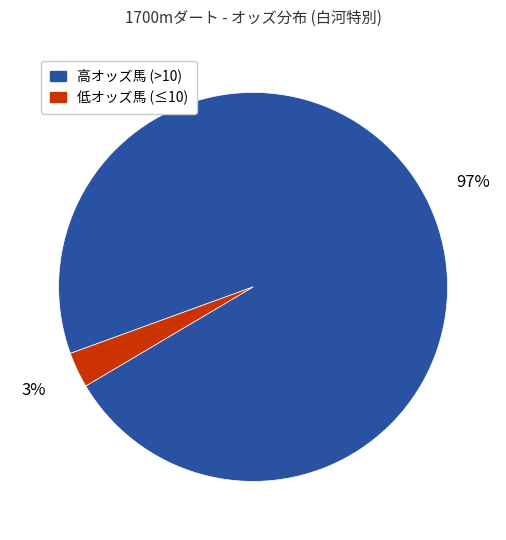

To the nearest percent, what is the average slice percentage?

50%